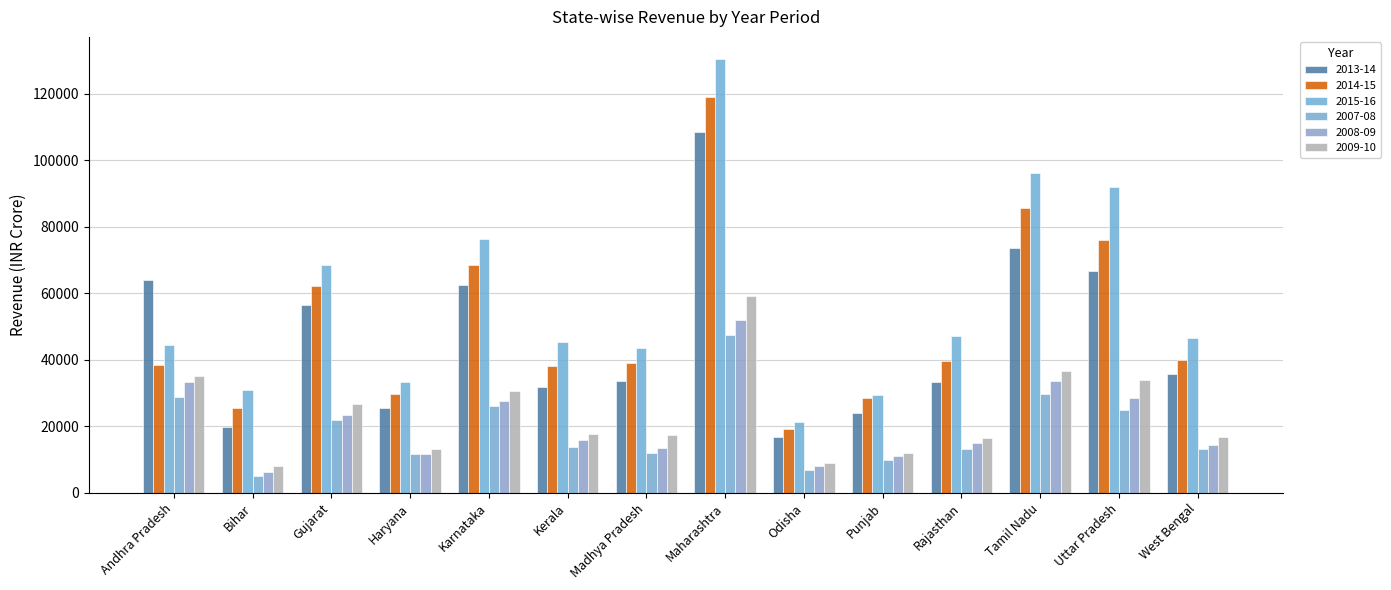

What is the spread (max minus min) of values at Maharashtra?

83050